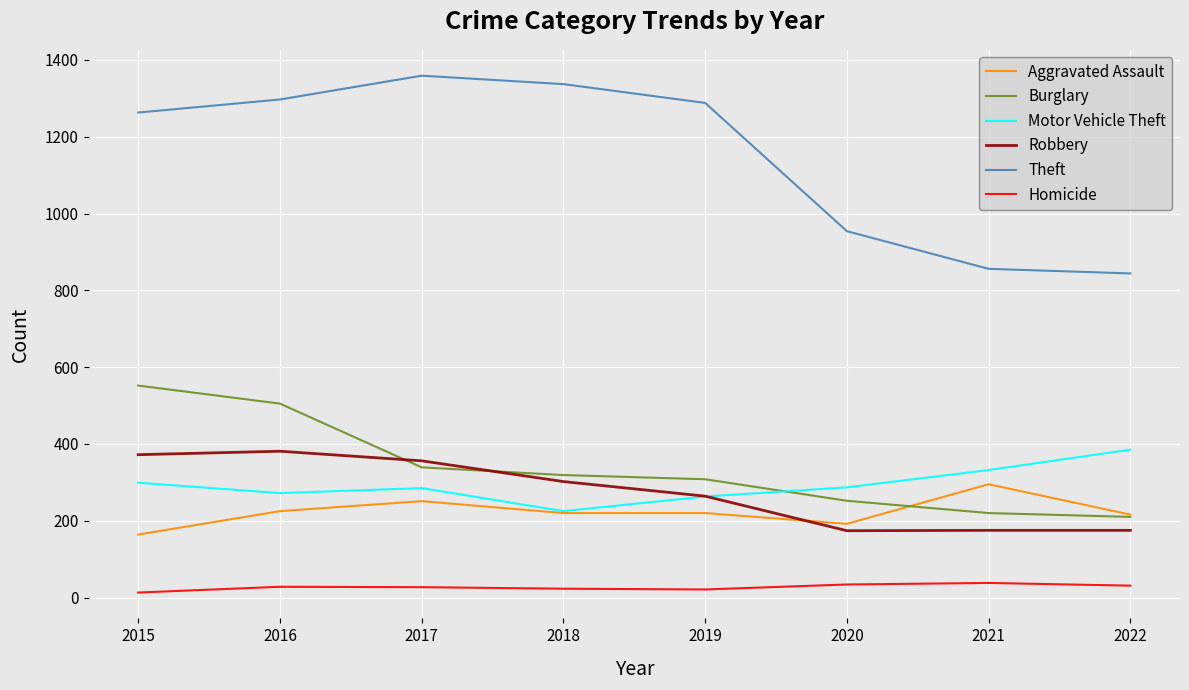

Which series changed the most between 2018 and 2021?

Theft